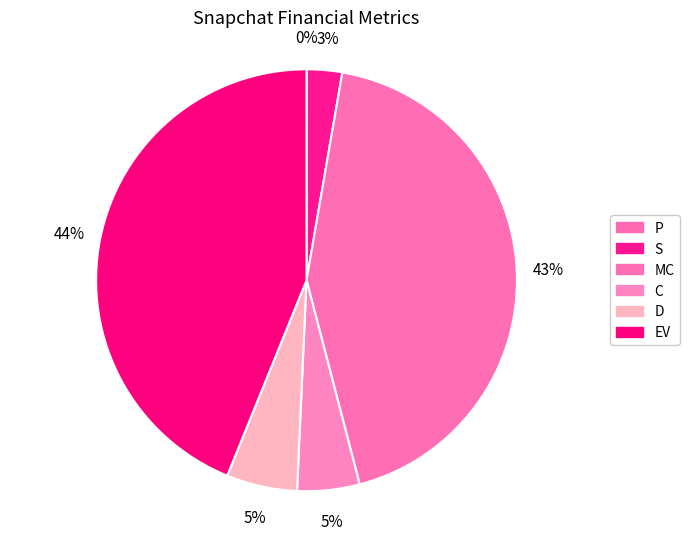

Is it true that EV is 44% of the pie?

True